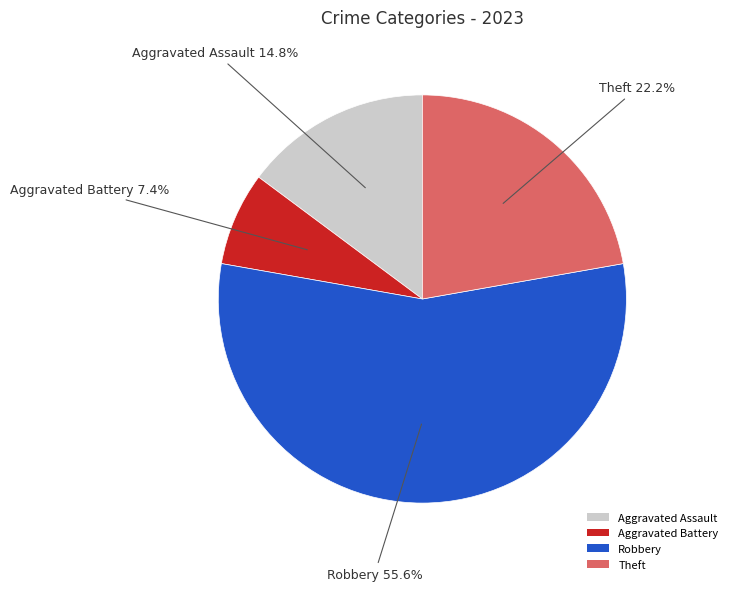

What is the largest slice in the pie chart?

Robbery